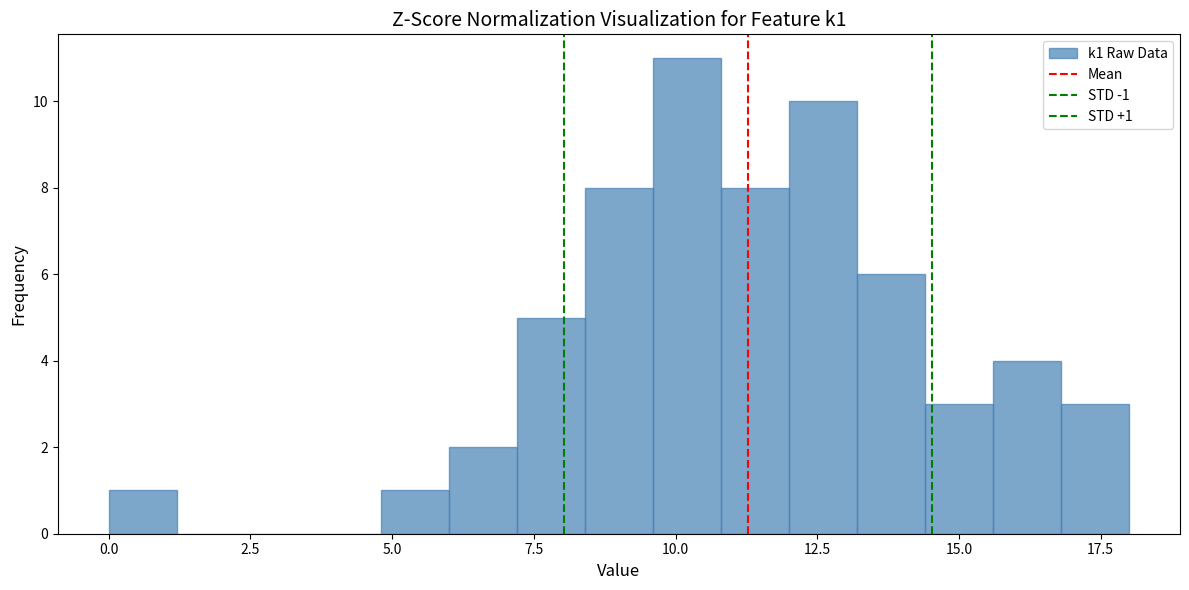

Around what value on the x-axis is the tallest bar? Give the approximate position of its centre, as read against the axis.

10.0